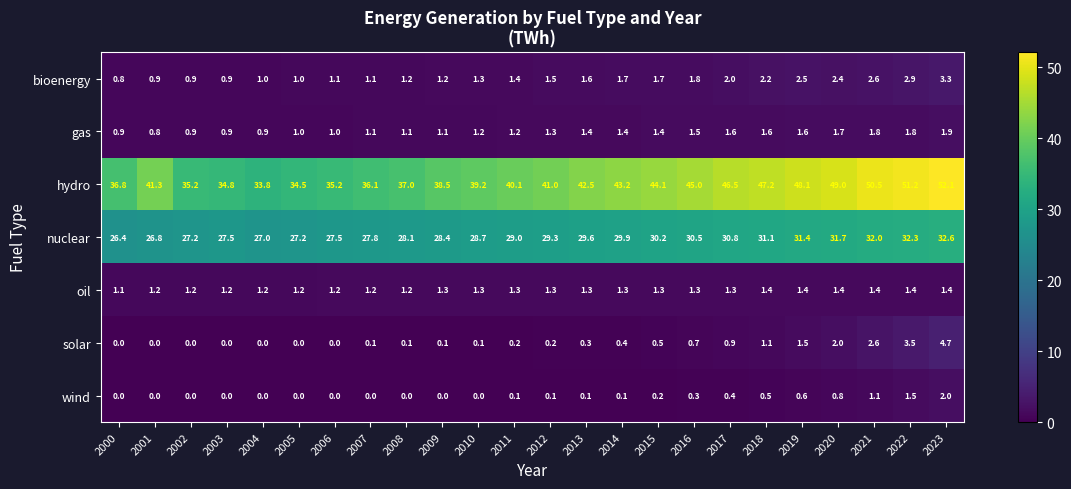

Which series changed the most between 2001 and 2021?

hydro